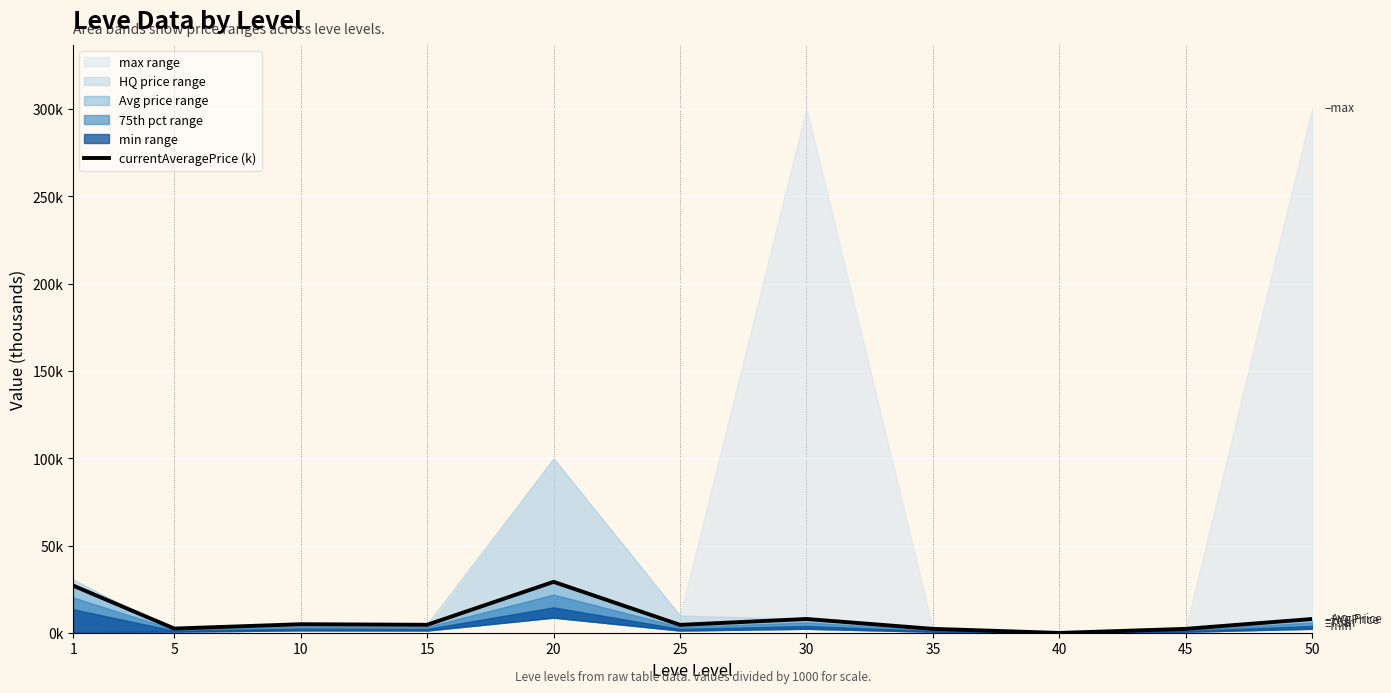

How many data points are above 4?

7